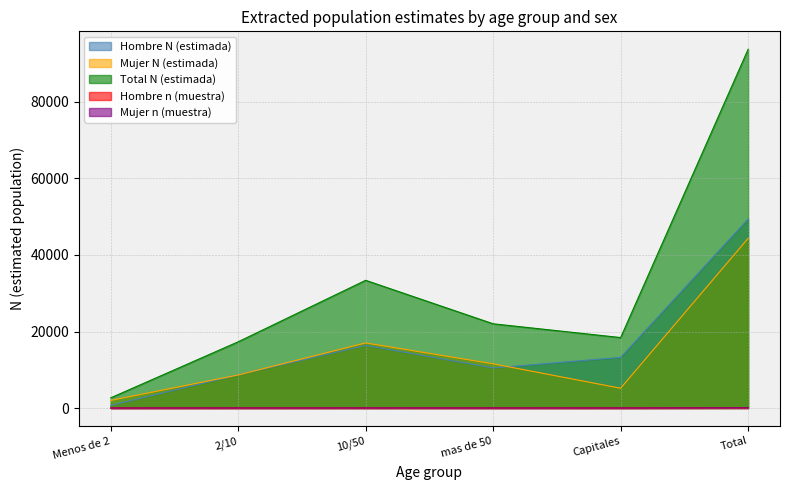

What is the spread (max minus min) of values at Capitales?

18408